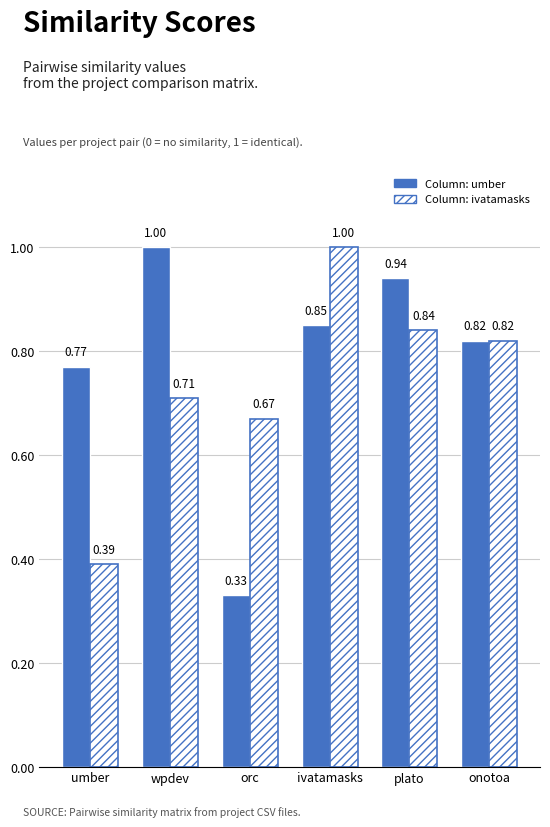

What is the total value across all series at plato?

1.8